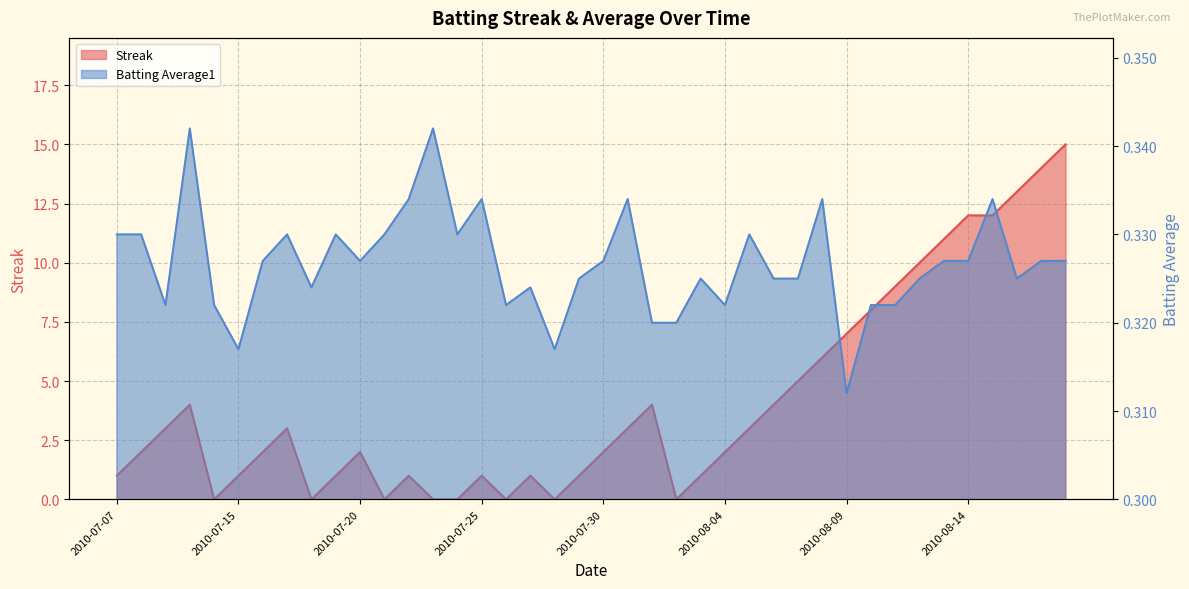

True or false: Streak has a value of 1.0 at 2010-07-29.

True